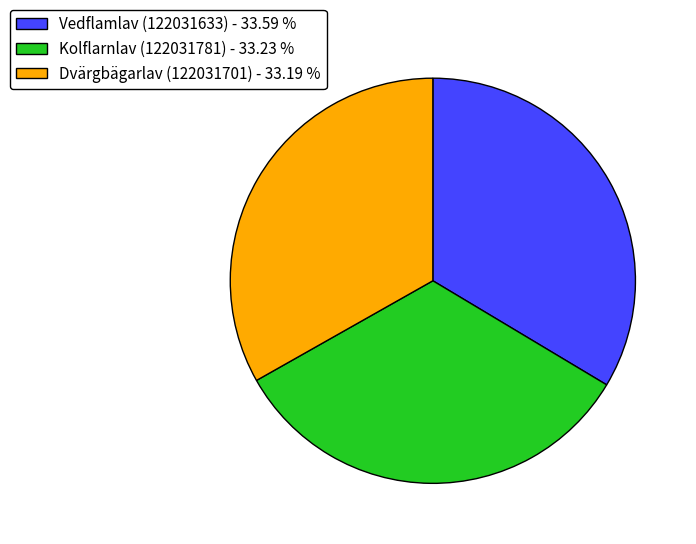

Is Dvärgbägarlav (122031701) - 33.19 % the majority of the pie?

No